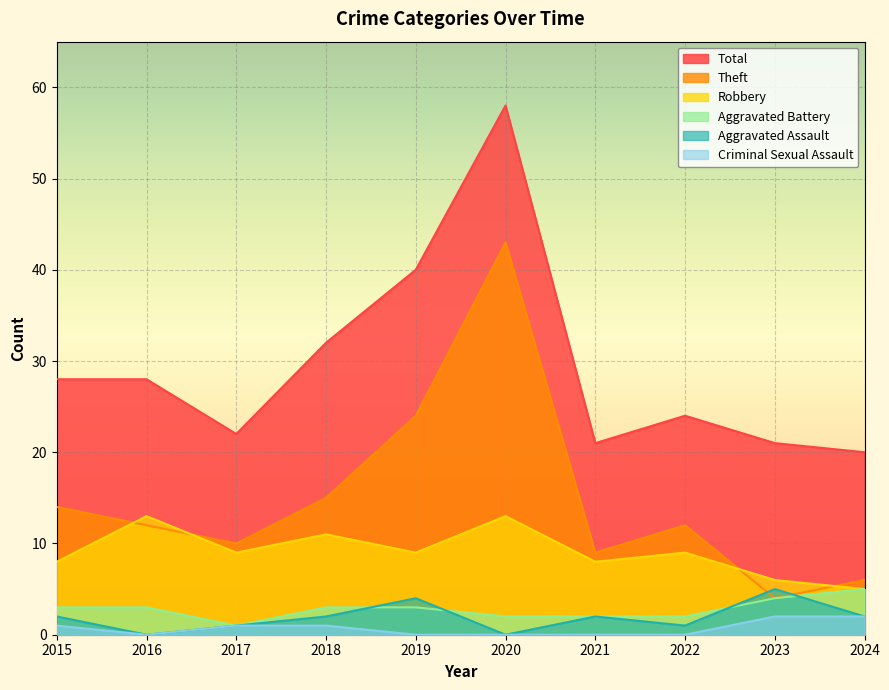

What is the sum of all Total values?

294